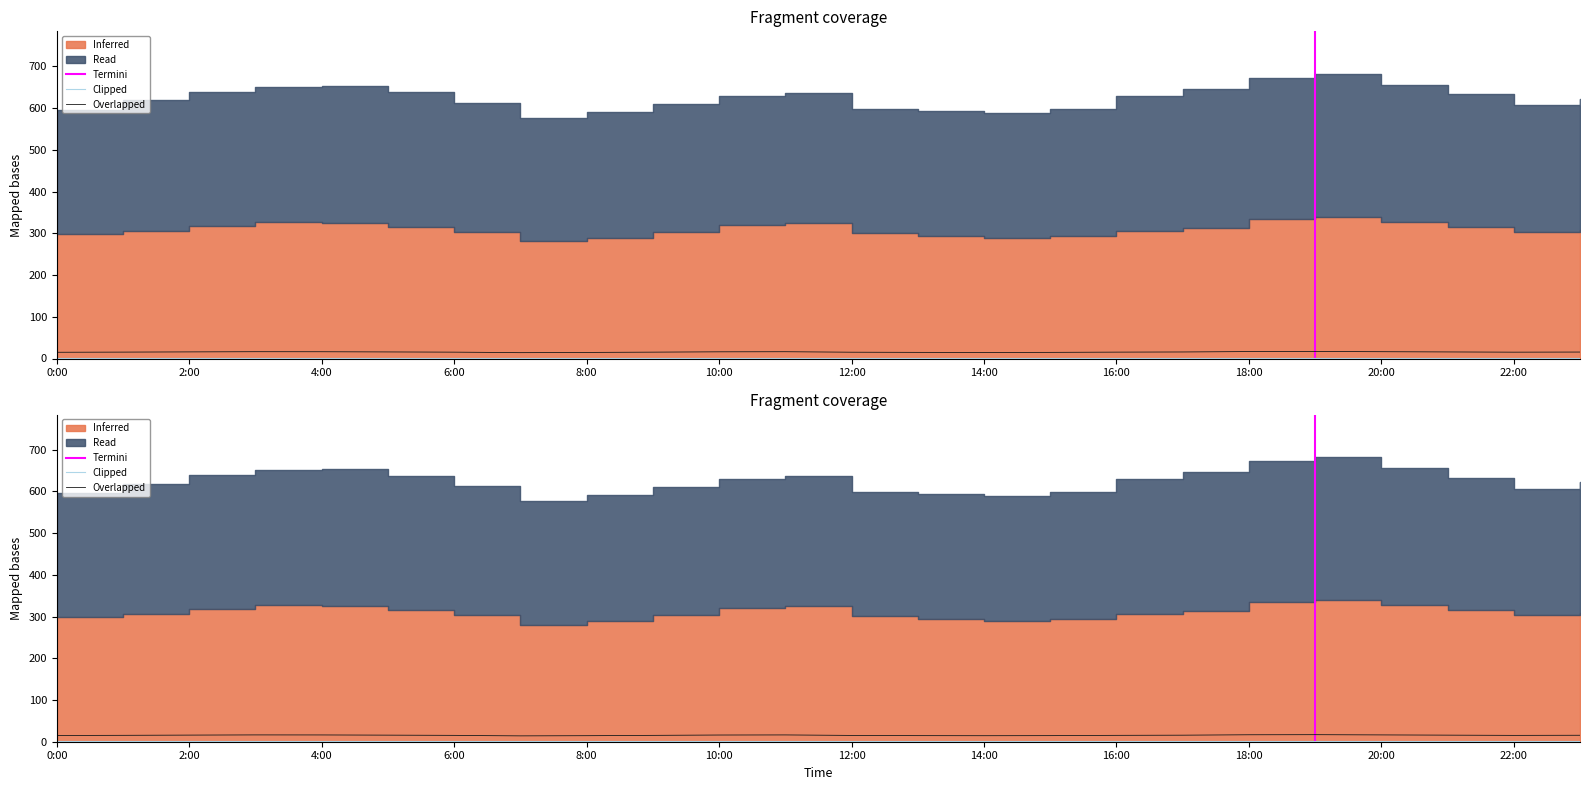

What is the label of the 13th point from the left?

12:00